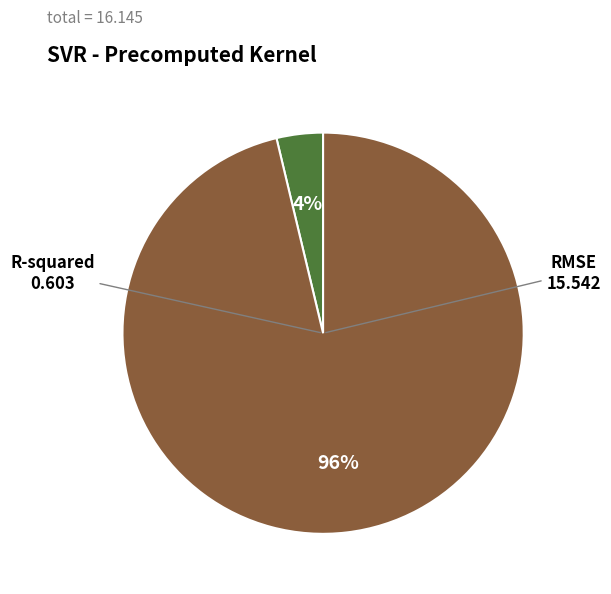

The RMSE slice represents 96% of the pie. True or false?

True